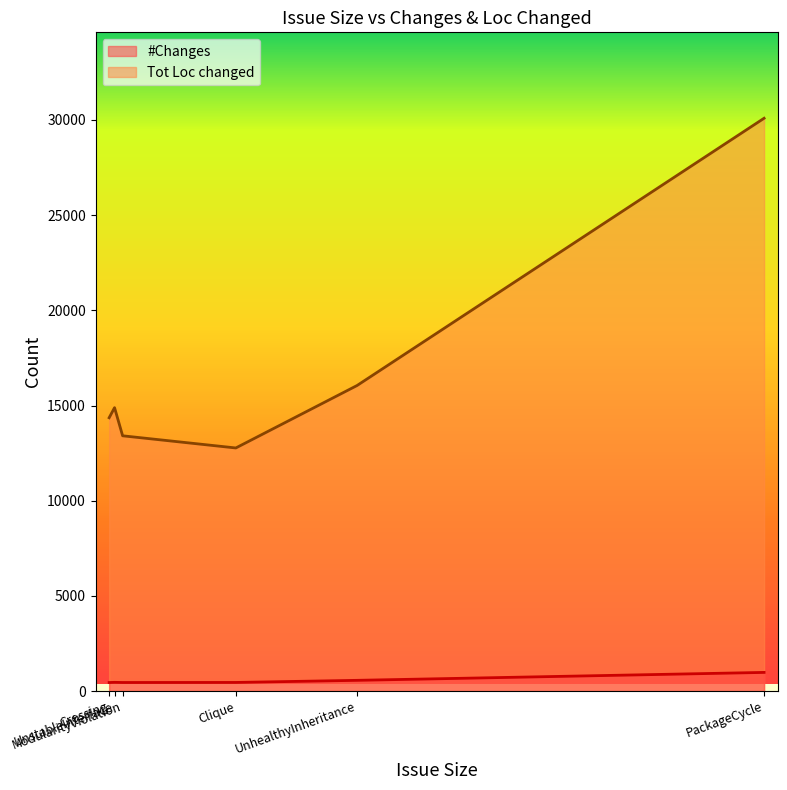

What is the difference between the Tot Loc changed values at Crossing and PackageCycle?

15732